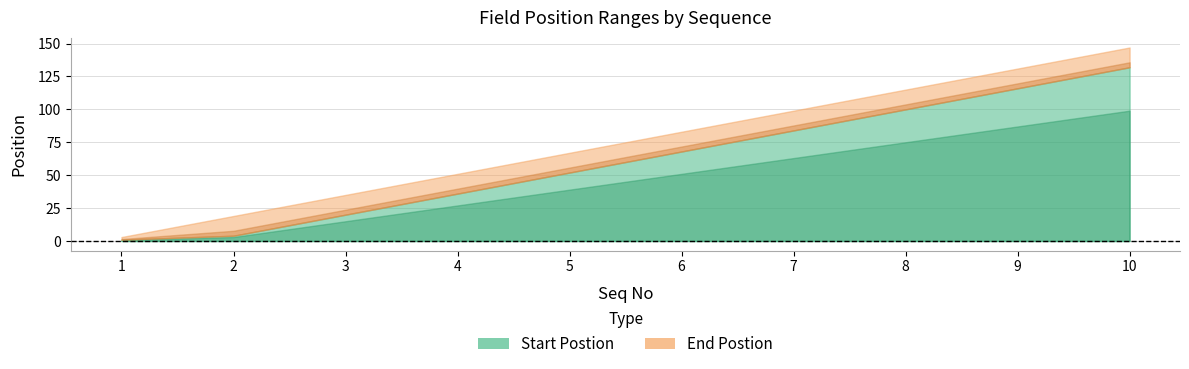

What is the total value across all series at 6?

151